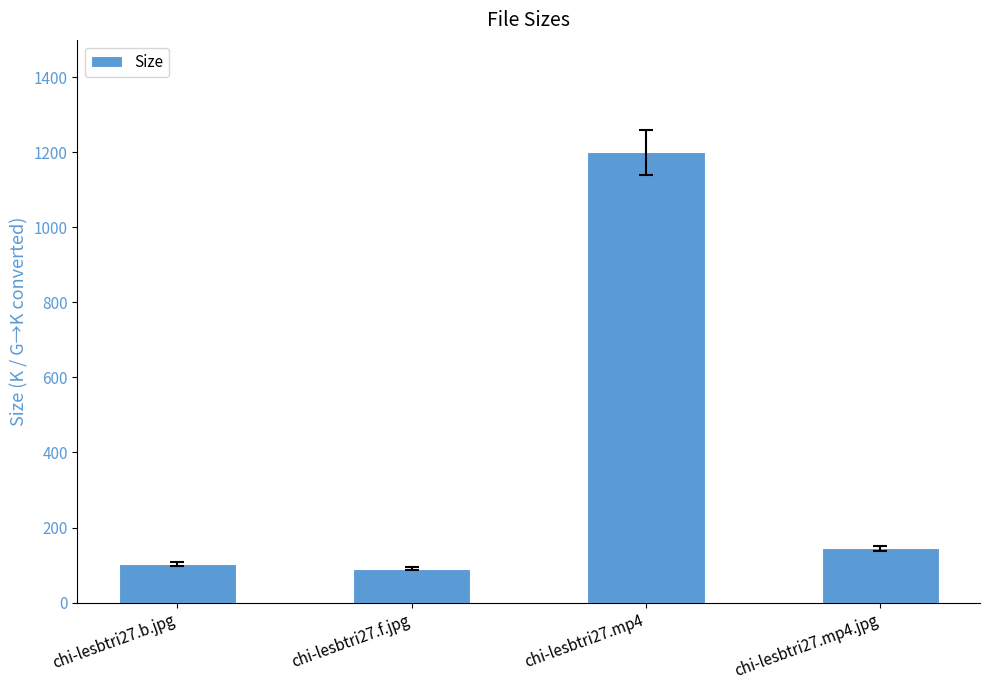

What is the change in value from chi-lesbtri27.f.jpg to chi-lesbtri27.mp4.jpg?

+53.9